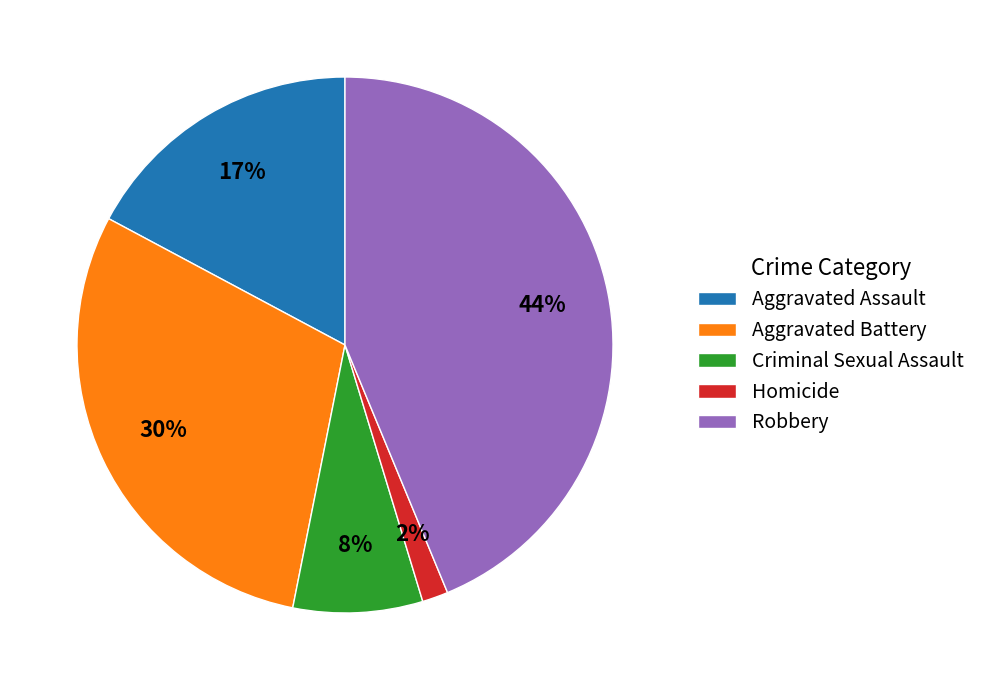

Is the sum of Aggravated Assault and Robbery greater than half?

Yes